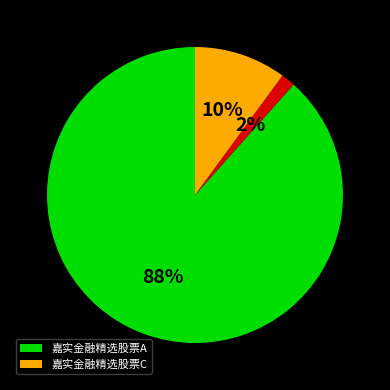

To the nearest percent, what is the average slice percentage?

33%